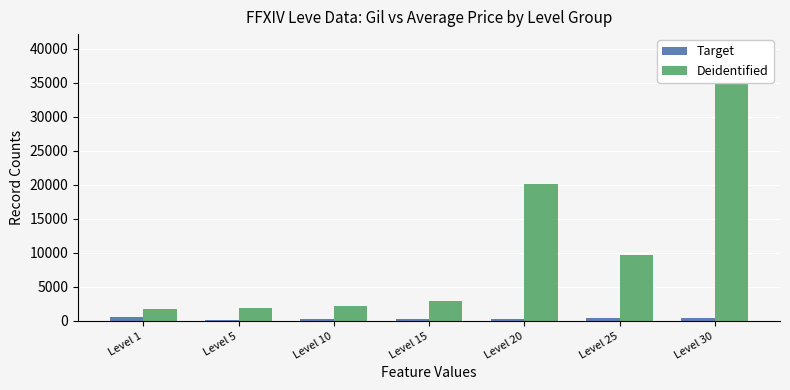

What is the difference between the highest and lowest values at Level 10?

1989